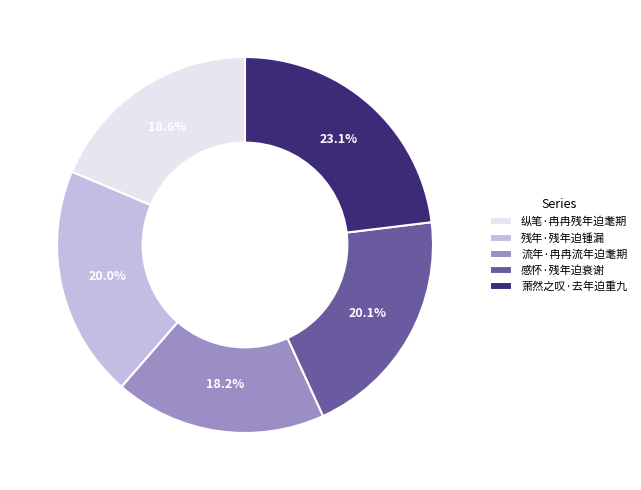

Is it true that 流年·冉冉流年迫耄期 is 32% of the pie?

False